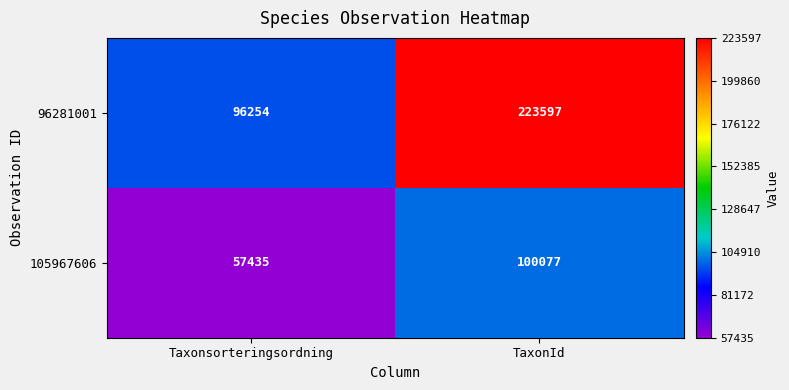

What is the average value of the 105967606 series?

78756